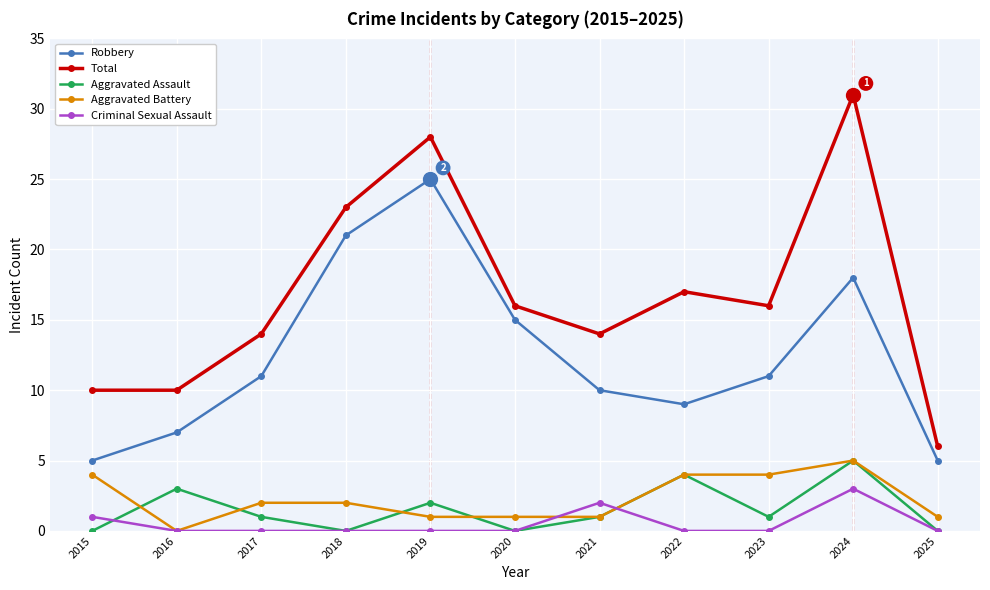

What is the spread (max minus min) of values at 2020?

16